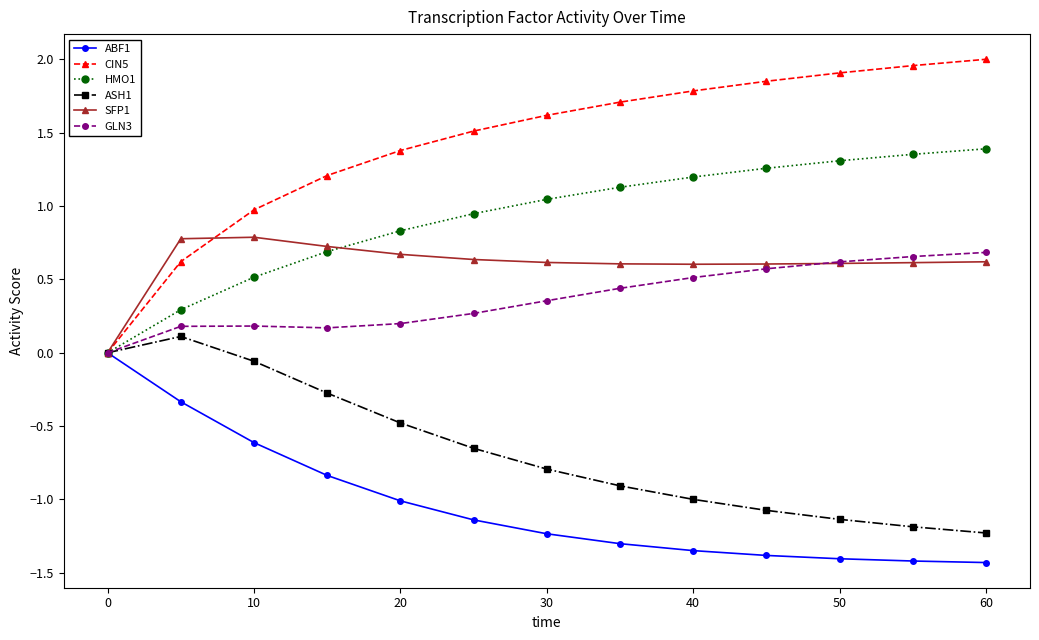

How many data points does each series have?

13